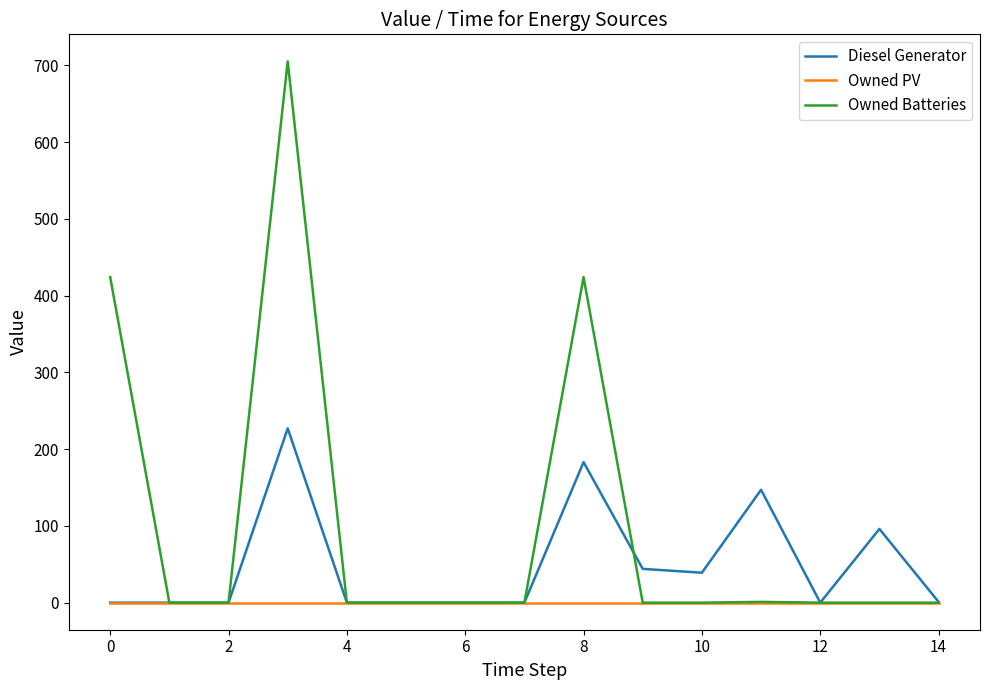

Which series has the largest total across all categories?

Owned Batteries